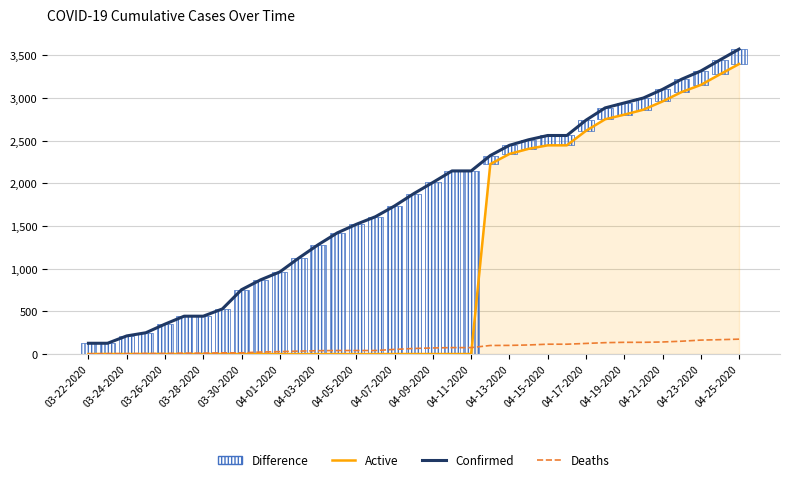

What is the maximum value shown in the chart?

3570